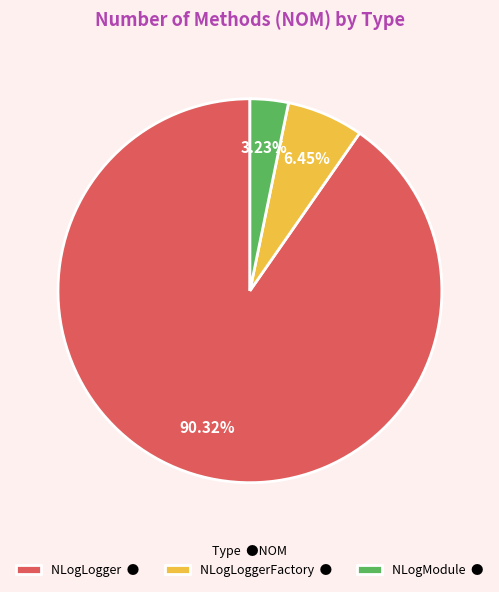

Is there a majority slice in this chart?

Yes